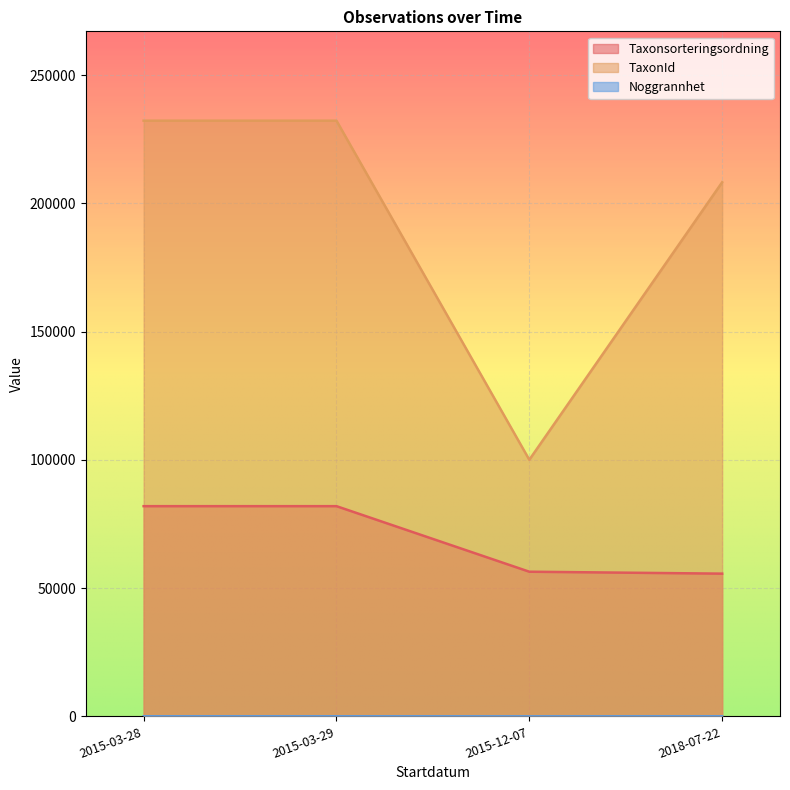

Rank the series by their average value, from highest to lowest.

TaxonId, Taxonsorteringsordning, Noggrannhet